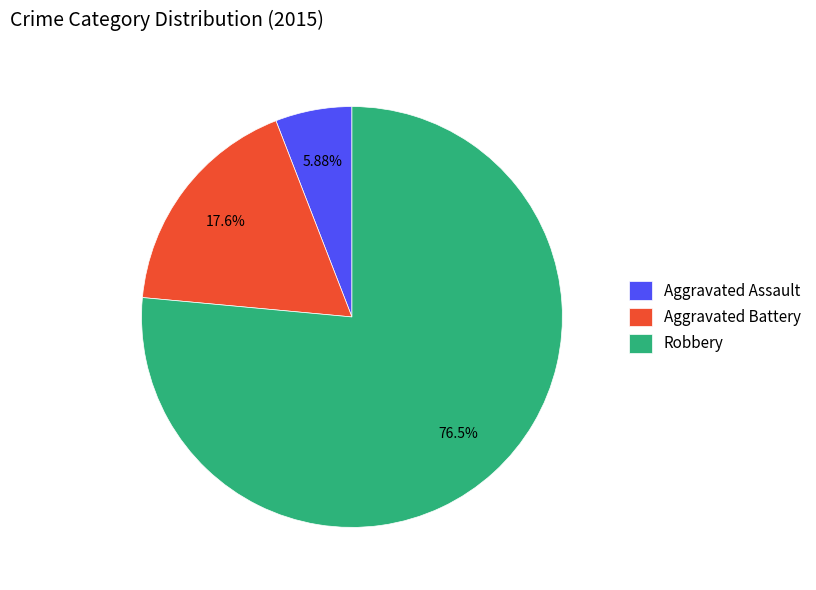

Does Robbery represent more than half of the total?

Yes